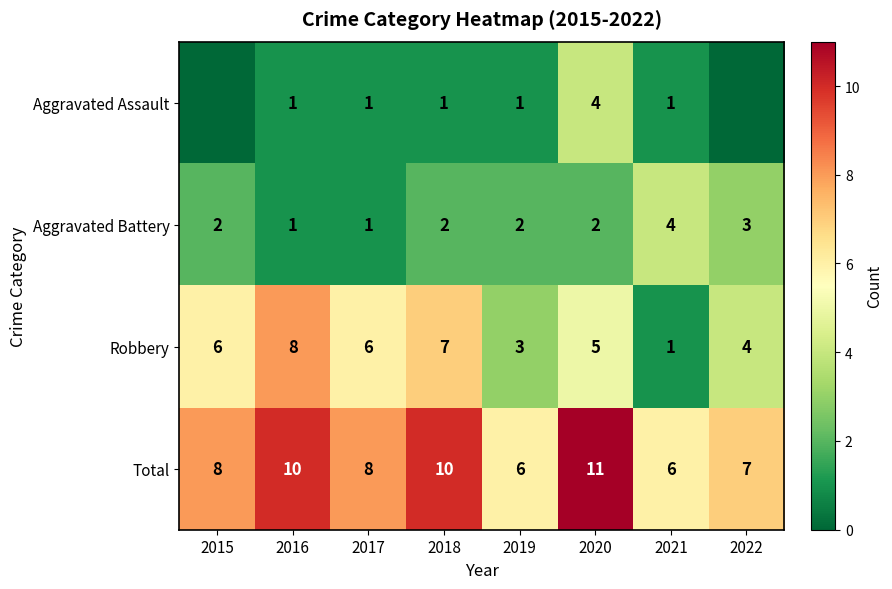

What is the sum of the Robbery values at 2020 and 2016?

13